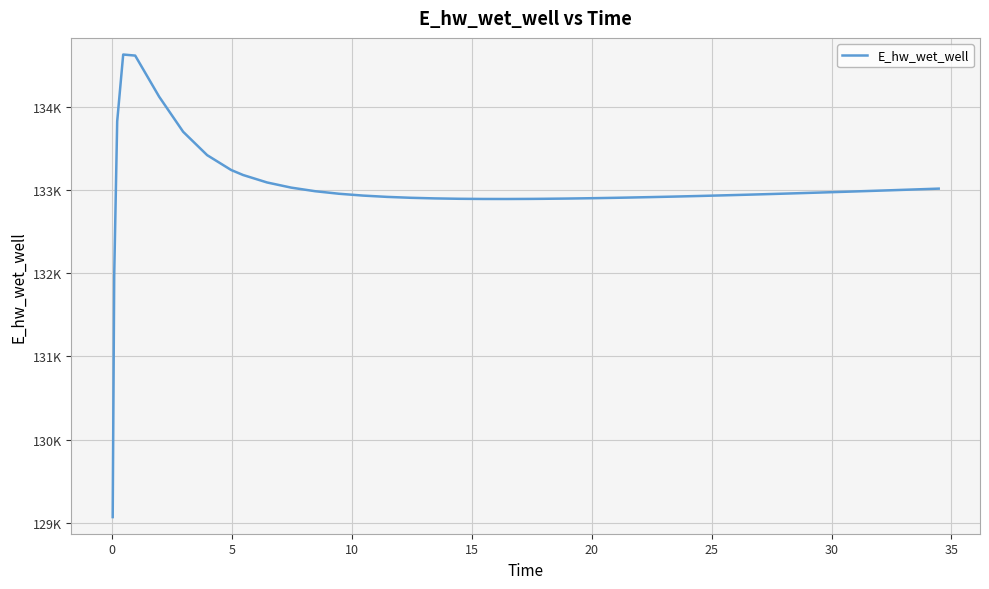

Is this an area chart (filled region under the line)?

No